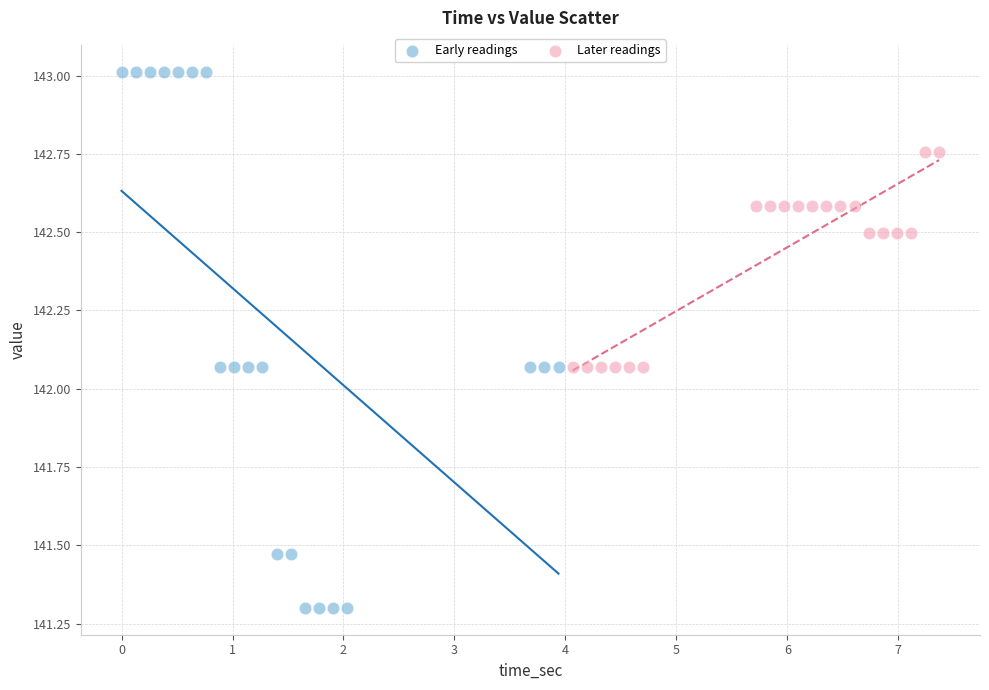

Which series reaches the maximum Y coordinate?

Early readings